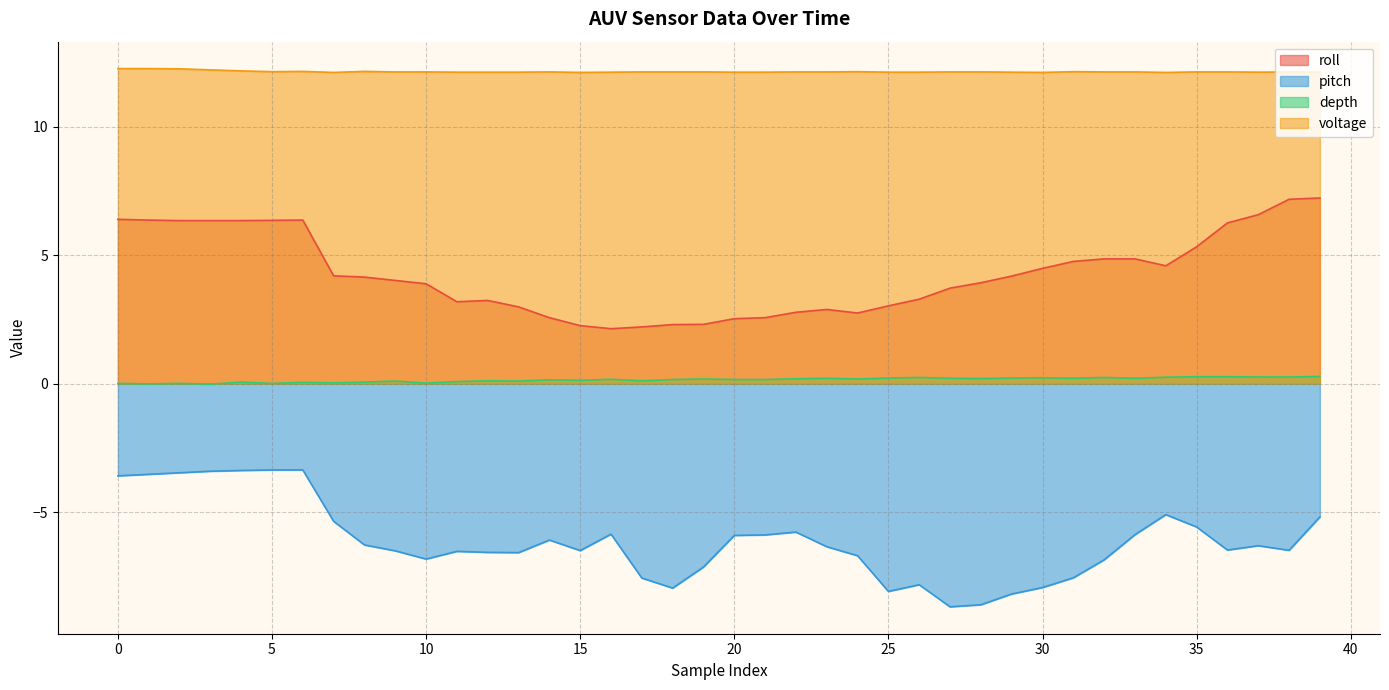

True or false: roll and pitch intersect in this chart.

False